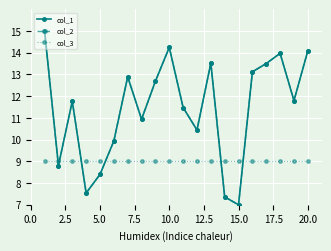

Reading left to right, extract all data points from this chart.

col_1: 15.0	8.8	11.8	7.5	8.4	9.9	12.9	10.9	12.7	14.2	11.5	10.4	13.5	7.4	7.0	13.1	13.5	14.0	11.8	14.1
col_2: 15.0	8.8	11.8	7.5	8.4	9.9	12.9	10.9	12.7	14.2	11.5	10.4	13.5	7.4	7.0	13.1	13.5	14.0	11.8	14.1
col_3: 9.0	9.0	9.0	9.0	9.0	9.0	9.0	9.0	9.0	9.0	9.0	9.0	9.0	9.0	9.0	9.0	9.0	9.0	9.0	9.0